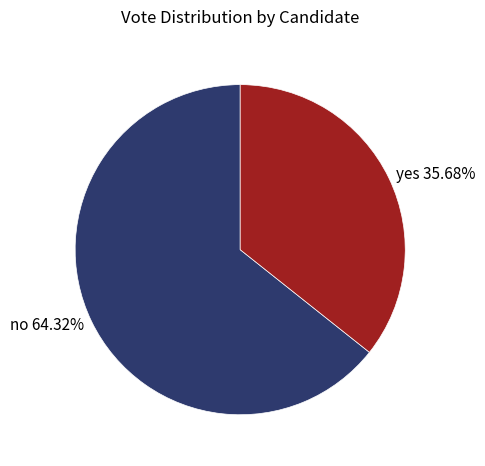

Is the sum of yes and no greater than half?

Yes